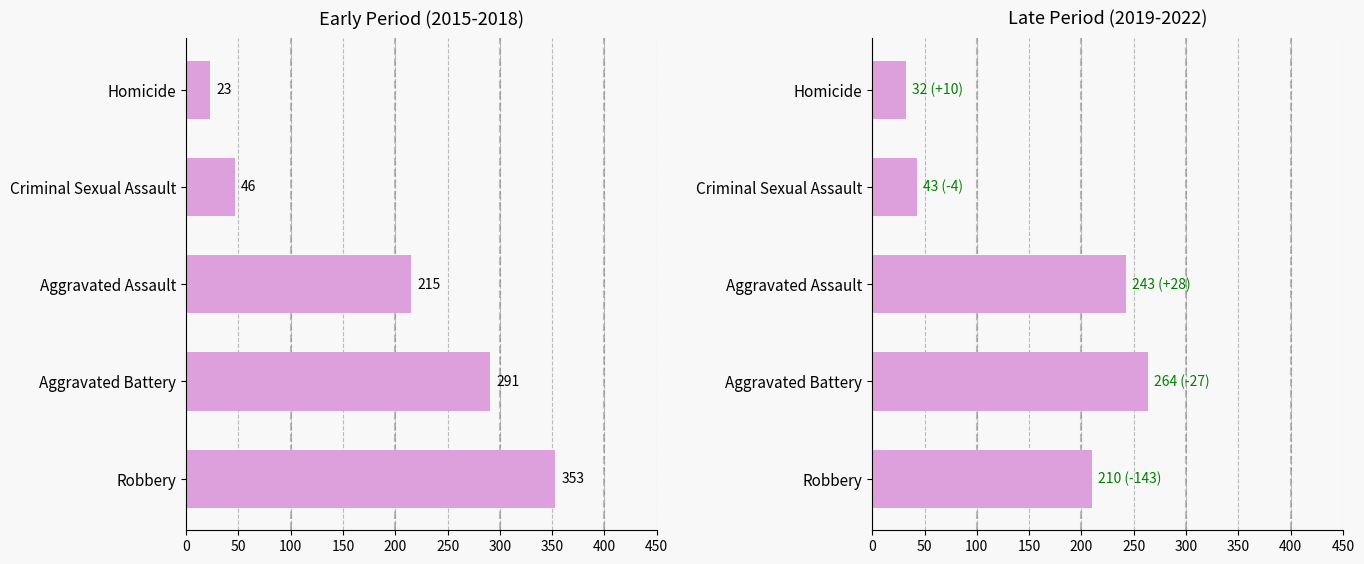

Which series has the widest spread of values?

2015-2018 avg